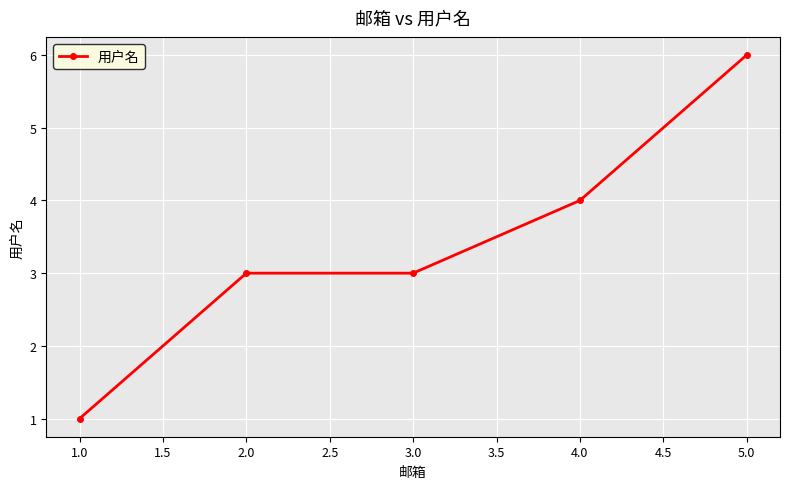

What is the difference between the maximum and second lowest values?

3